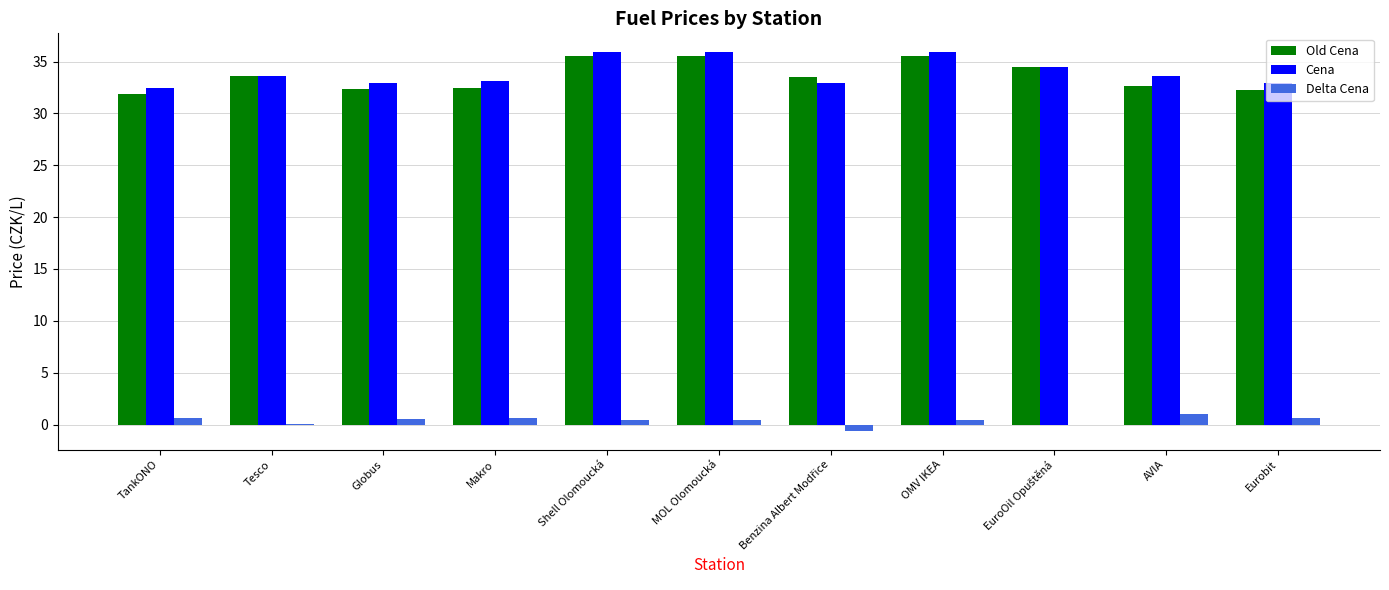

What is the approximate value of Delta Cena at AVIA?

1.0